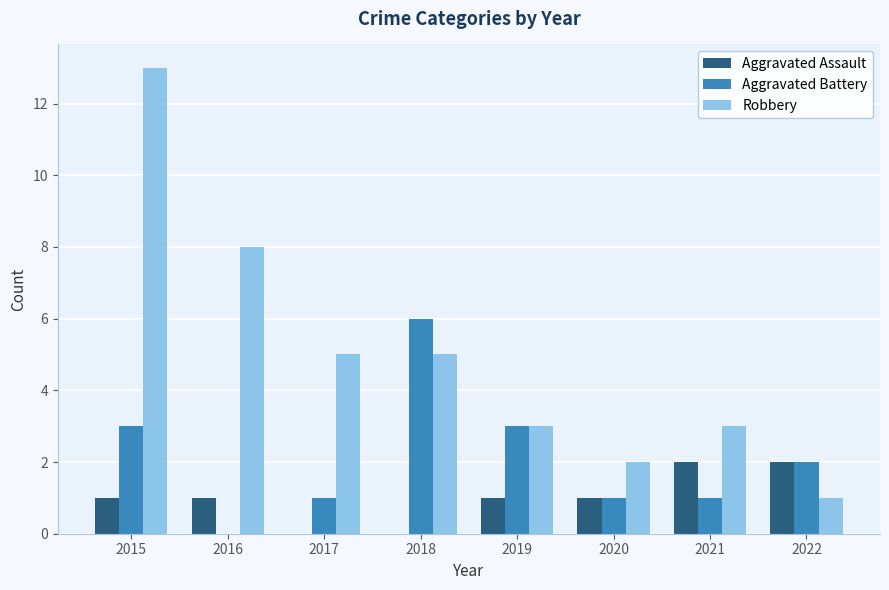

What is the sum of all Aggravated Assault values?

8